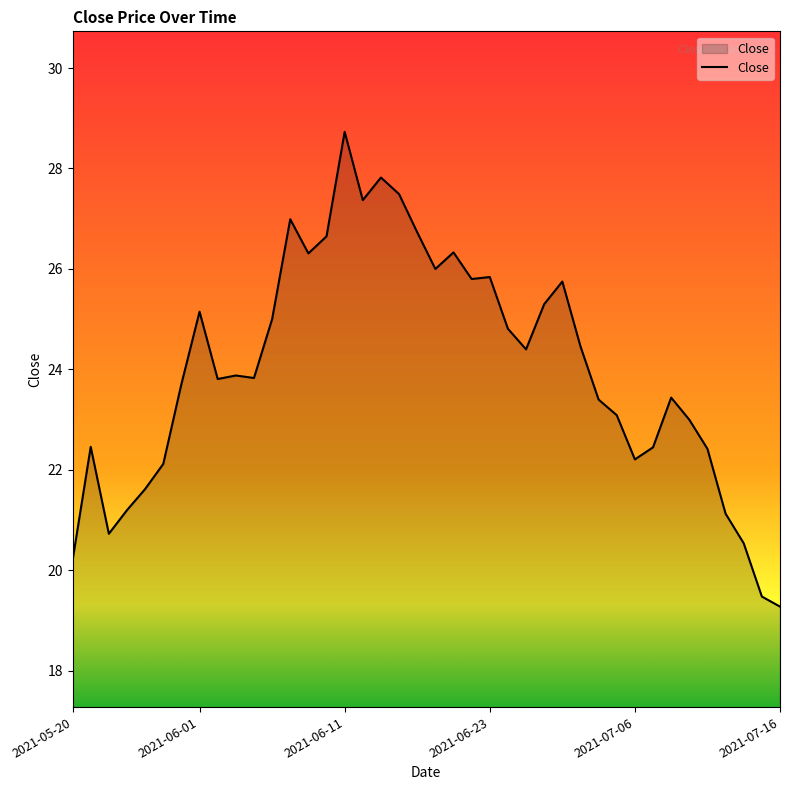

What is the difference between the maximum and minimum values?

9.4